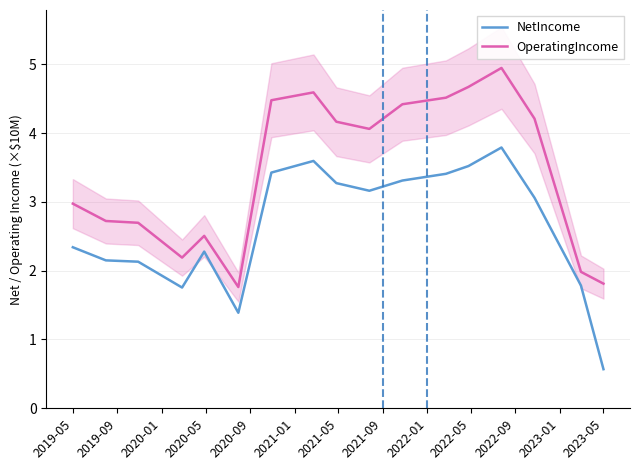

True or false: NetIncome and OperatingIncome cross at least once.

False